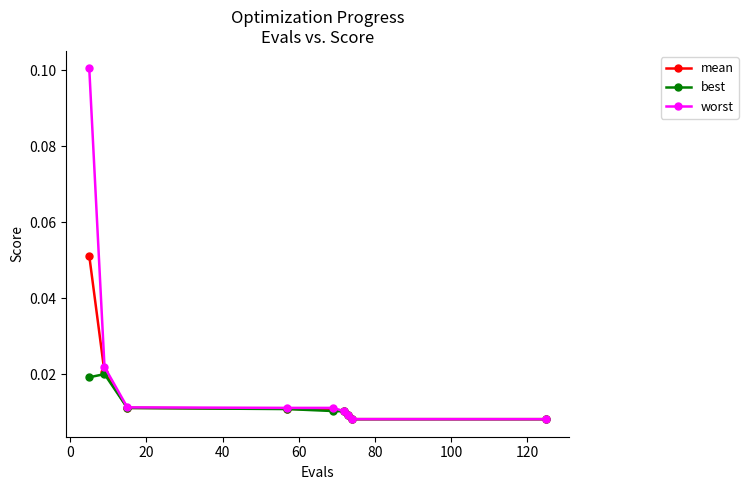

Which series has the widest spread of values?

worst